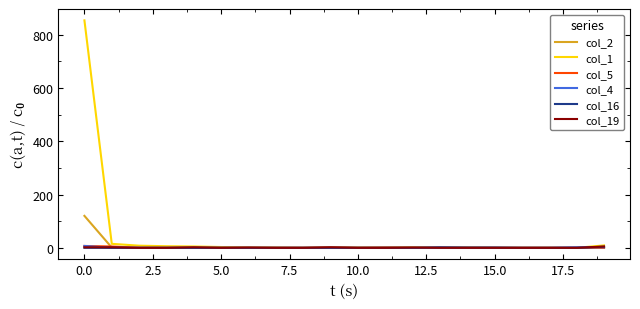

Is this an area chart (filled region under the line)?

No